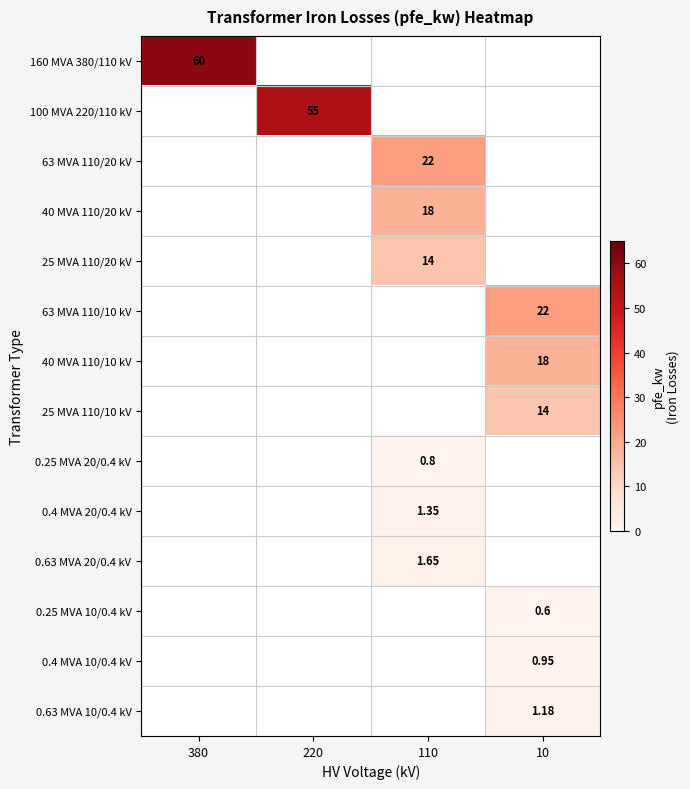

Is the value of 0.4 MVA 20/0.4 kV at 110 greater than the value of 100 MVA 220/110 kV at 220?

No